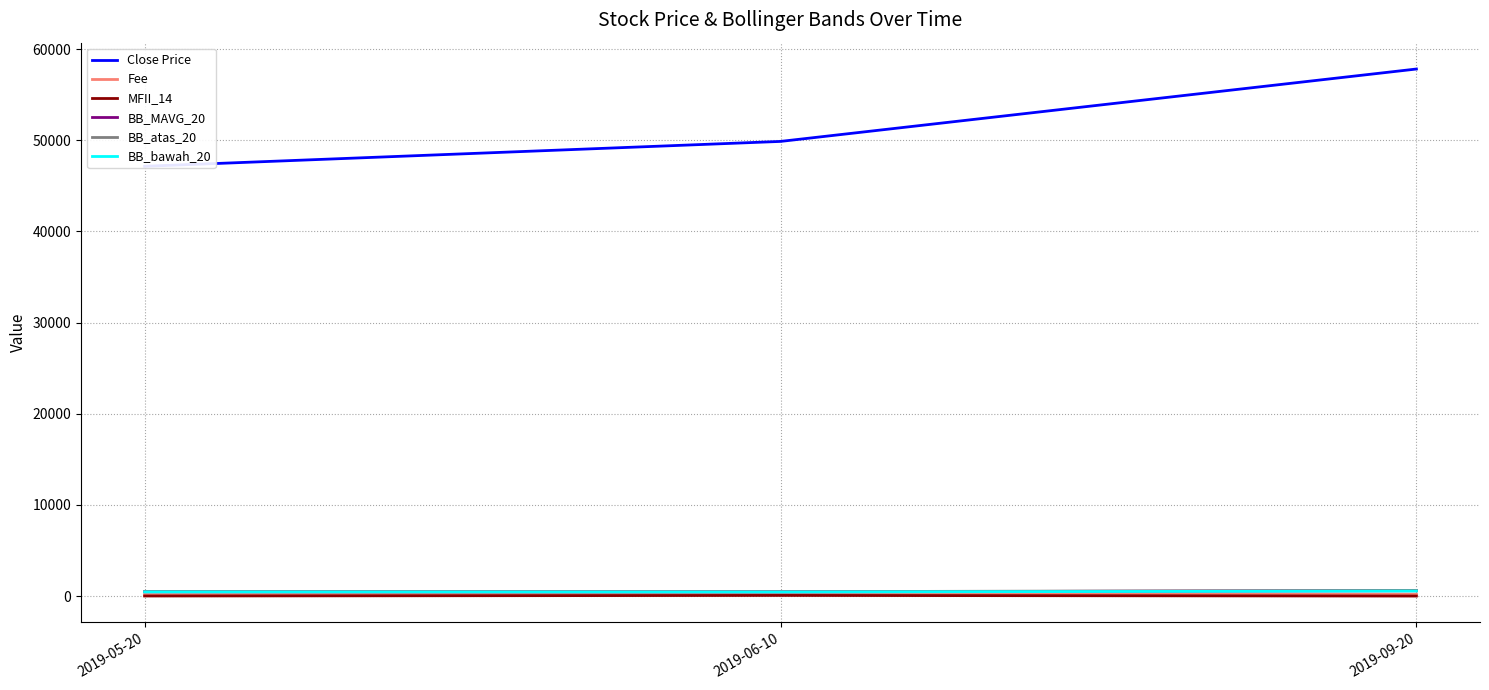

What is the average value of the Close Price series?

51606.0